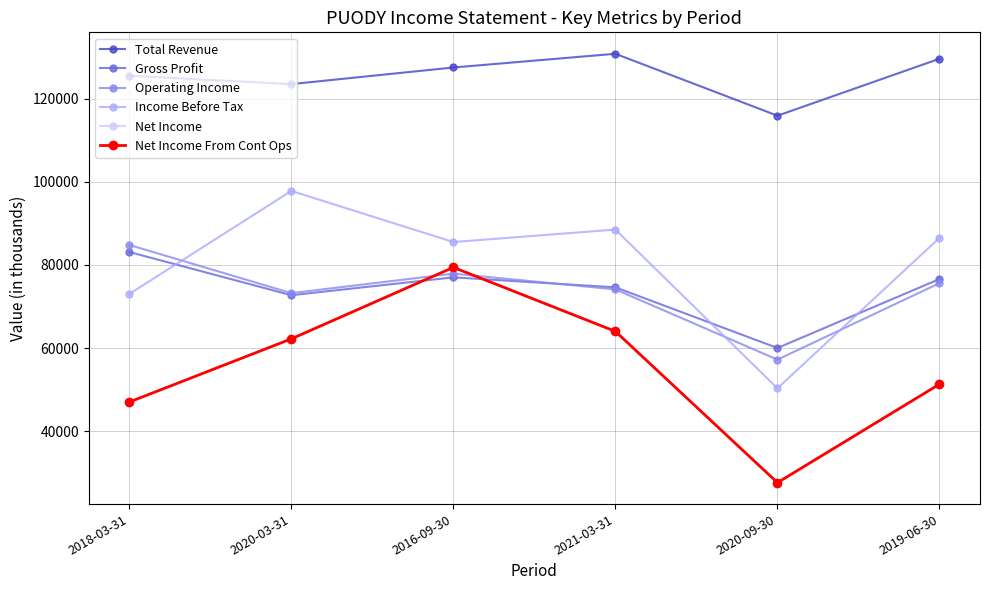

Does the chart have visible grid lines?

Yes